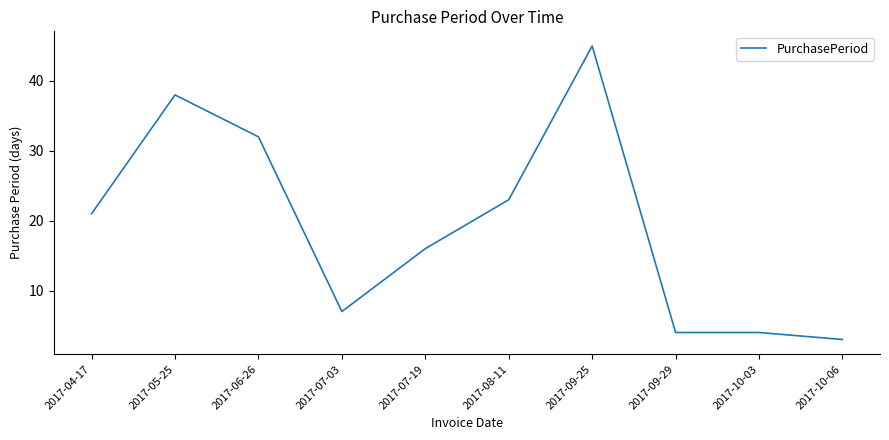

Where is the data nearest to the value 24?

2017-08-11